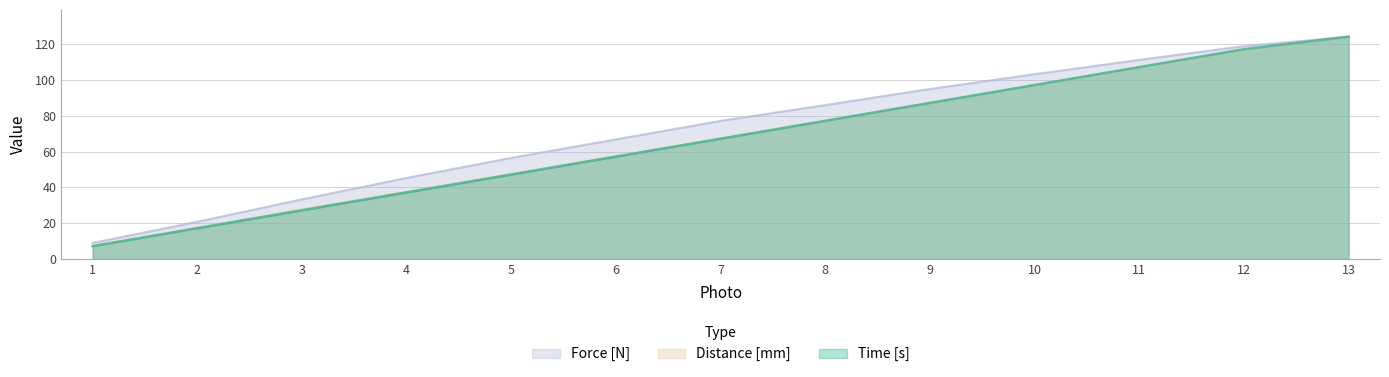

The Time [s] series shows 21.1 at 4. True or false?

False